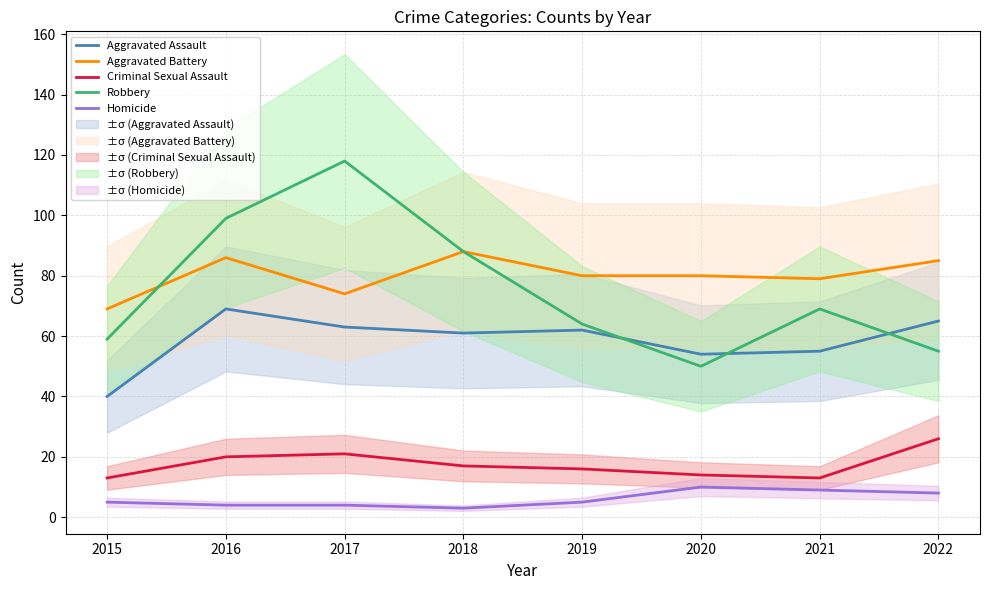

How many data points does each series have?

8